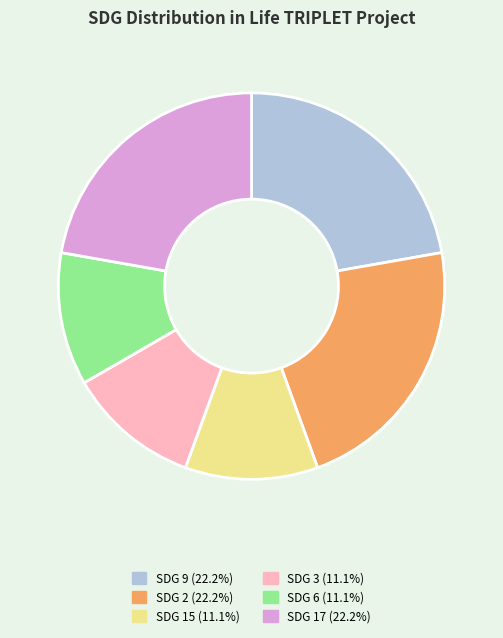

Between SDG 3 and SDG 9, which is larger?

SDG 9